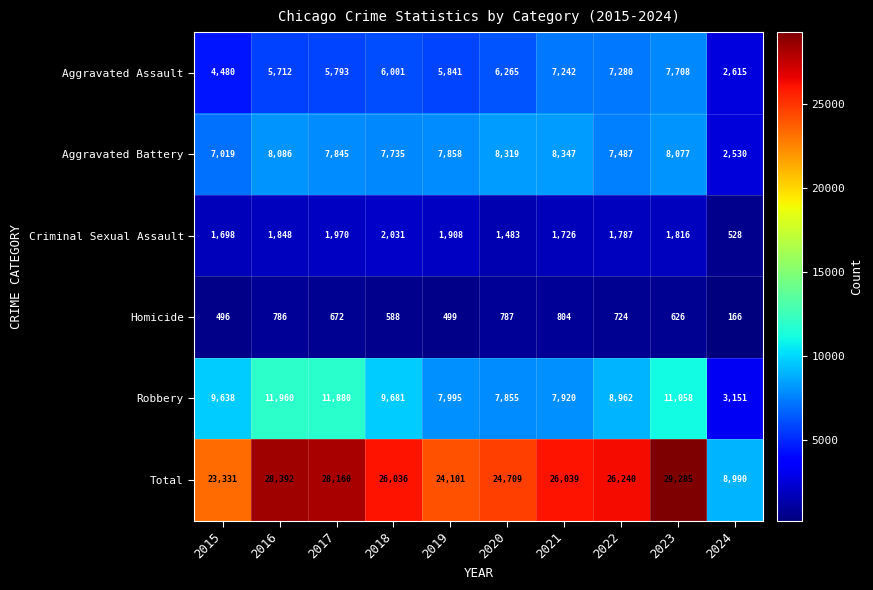

What is the greatest value displayed?

29285